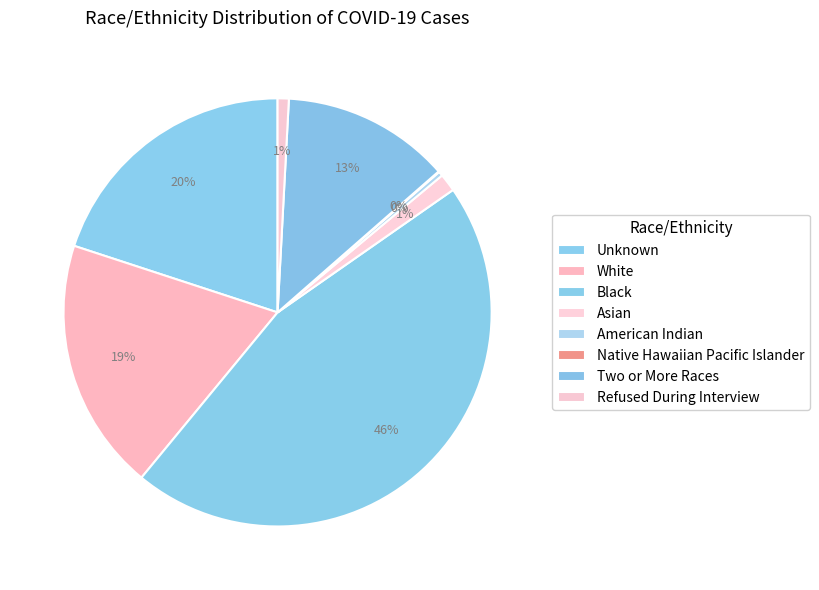

Does Black represent more than half of the total?

No